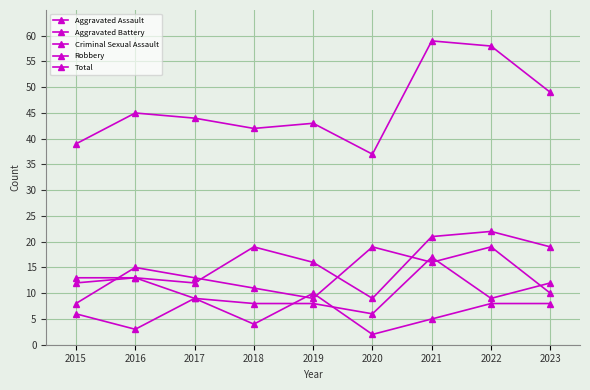

How many lines are shown in the chart?

5